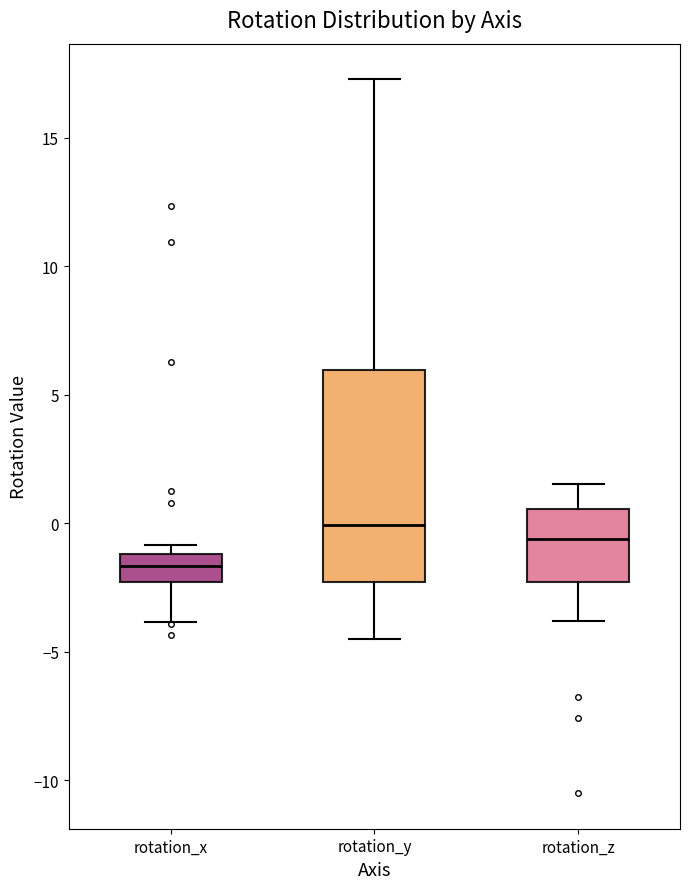

Reading left to right, read every box against the y-axis: the position of its median line, the range the box covers, and the ends of its whiskers. The values are not printed on the chart, so give them approximately, as read against the axis.

rotation_x: median -1.5, box -2.5 to -1.0, whiskers -4.0 to -1.0 (just above the box's upper edge)
rotation_y: median 0.0, box -2.5 to 6.0, whiskers -4.5 to 17.5
rotation_z: median -0.5, box -2.5 to 0.5, whiskers -4.0 to 1.5